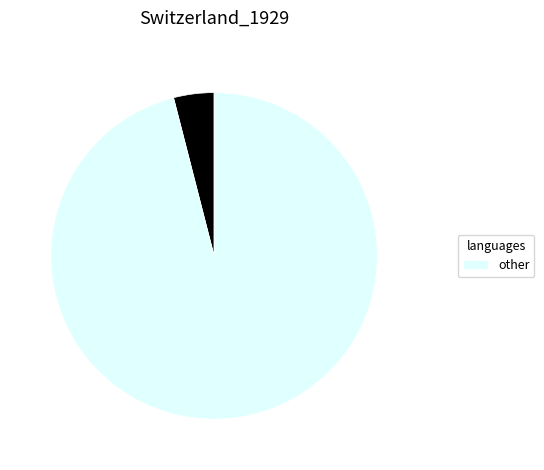

Does any single category account for the majority?

Yes